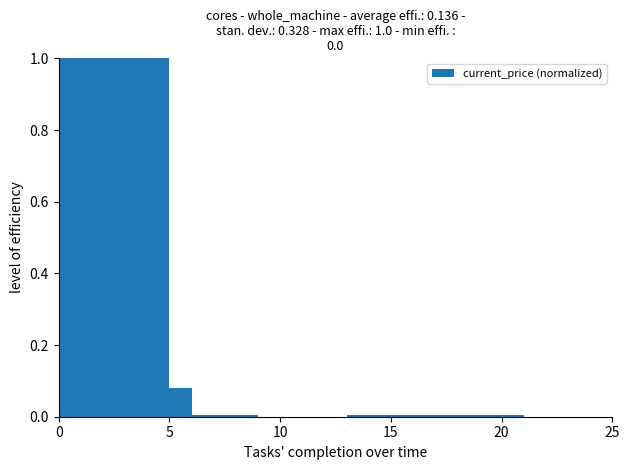

What is the greatest value displayed?

1.0